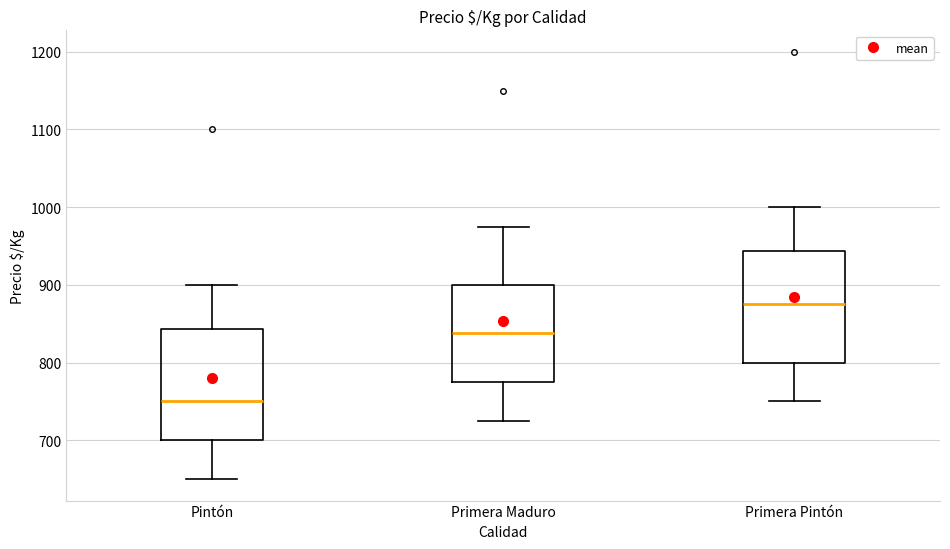

Where is the upper edge of the box for Pintón on the y-axis? The values are not printed on the chart, so give them approximately, as read against the axis.

840